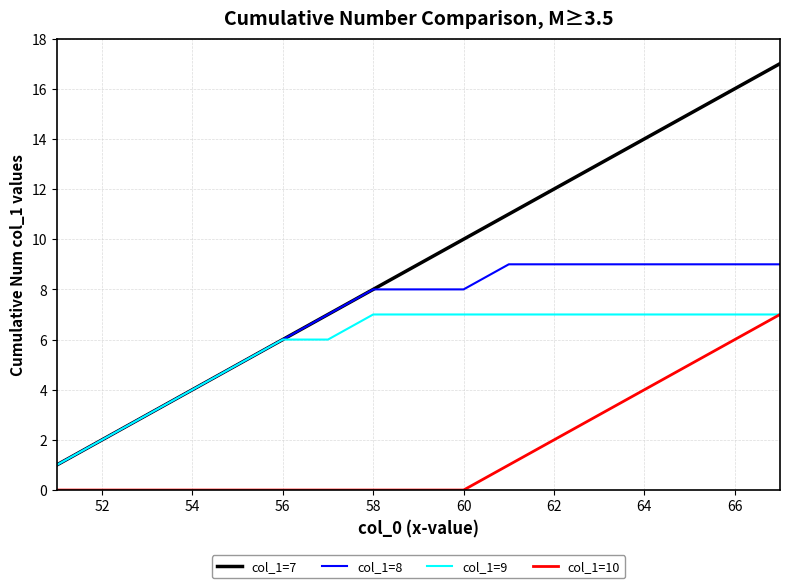

True or false: col_1=10 and col_1=8 cross at least once.

False